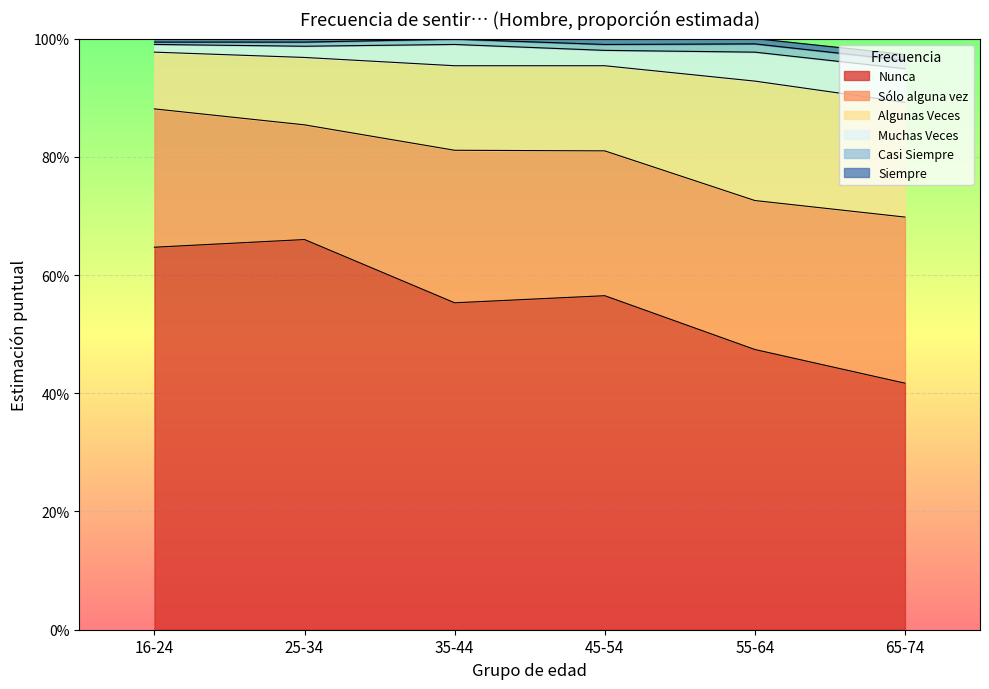

At how many categories does at least one series exceed 0?

6